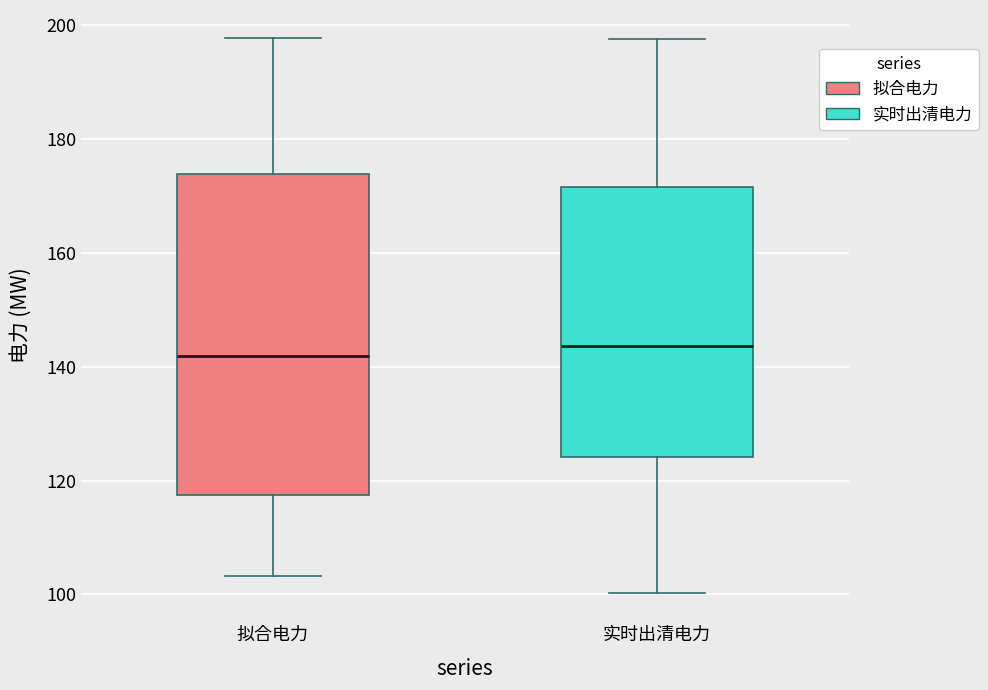

Reading left to right, read every box against the y-axis: the position of its median line, the range the box covers, and the ends of its whiskers. The values are not printed on the chart, so give them approximately, as read against the axis.

拟合电力: median 142, box 118 to 174, whiskers 104 to 198
实时出清电力: median 144, box 124 to 172, whiskers 100 to 198